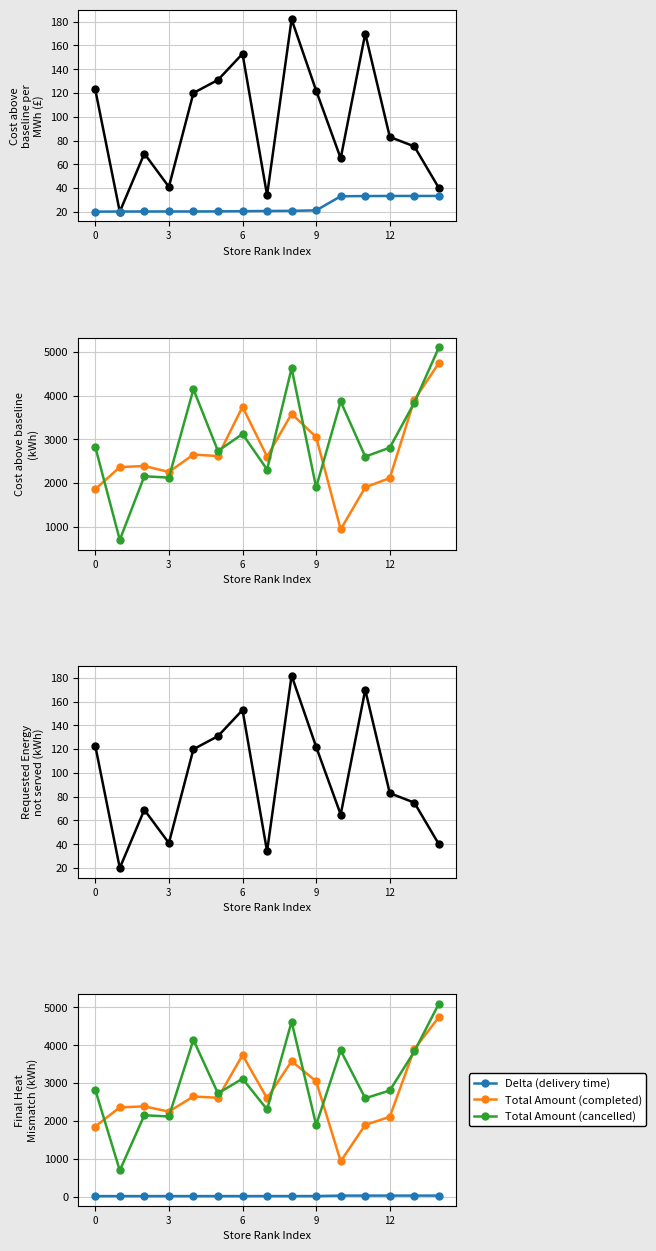

True or false: Total Amount (cancelled) and Delta (delivery time) intersect in this chart.

False